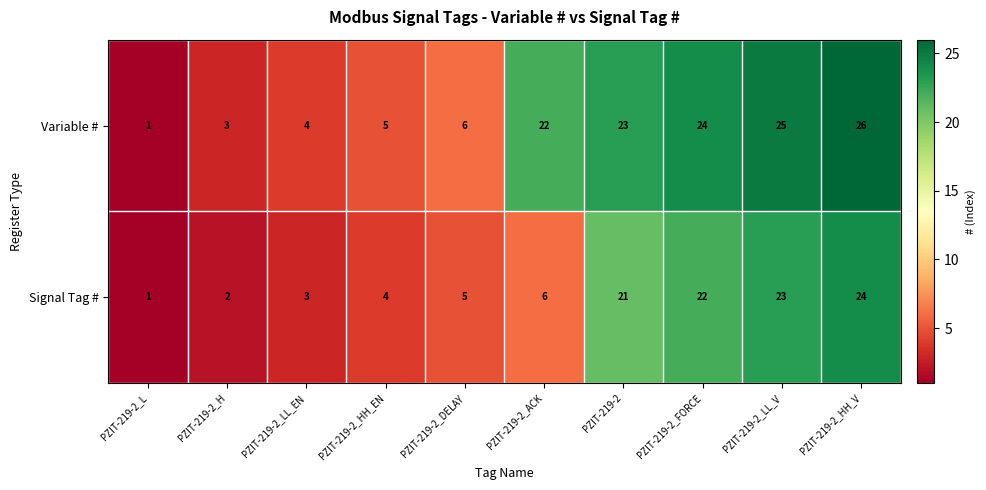

At which category is the sum across all series the highest?

PZIT-219-2_HH_V